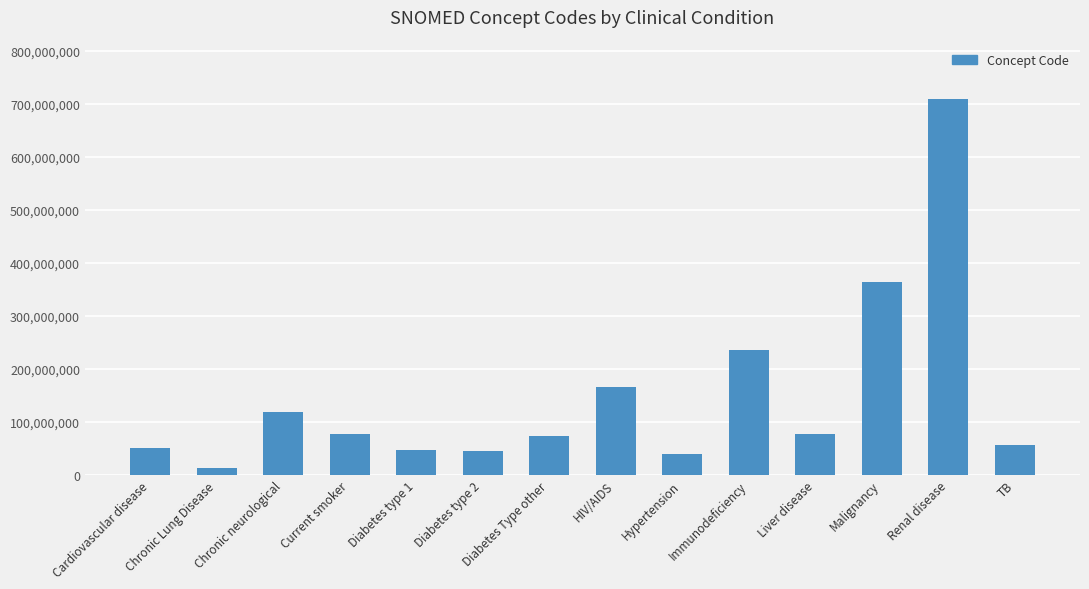

Which has a higher value, Chronic Lung Disease or TB?

TB